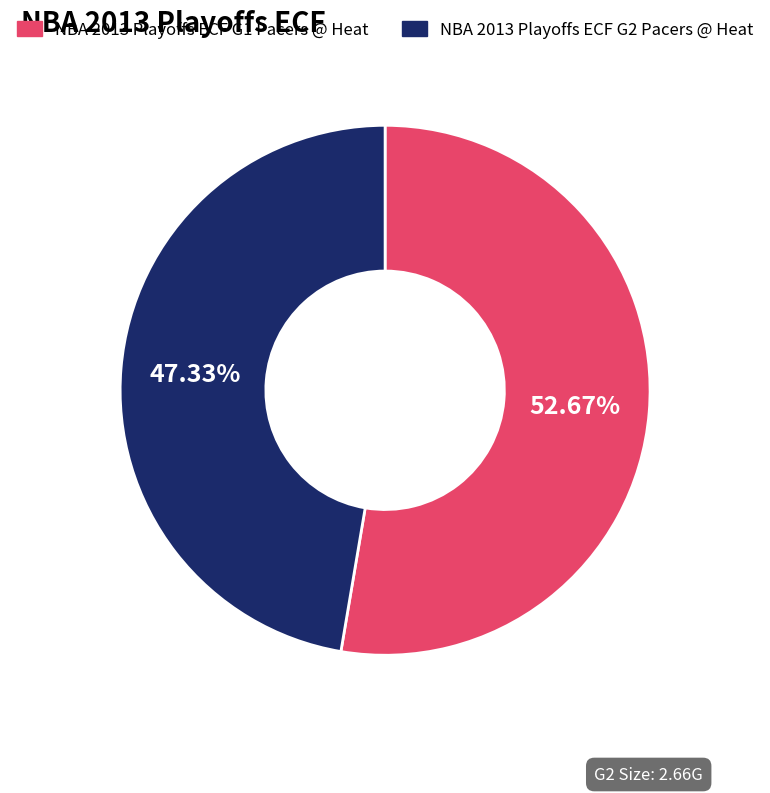

What is the majority slice?

NBA 2013 Playoffs ECF G1 Pacers @ Heat